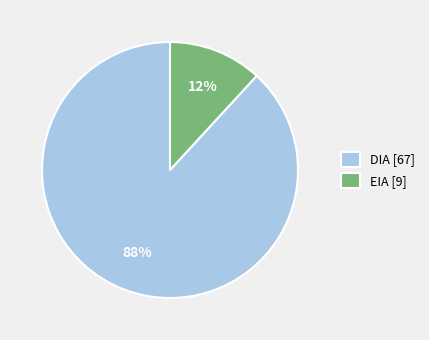

Which has a higher value, DIA [67] or EIA [9]?

DIA [67]